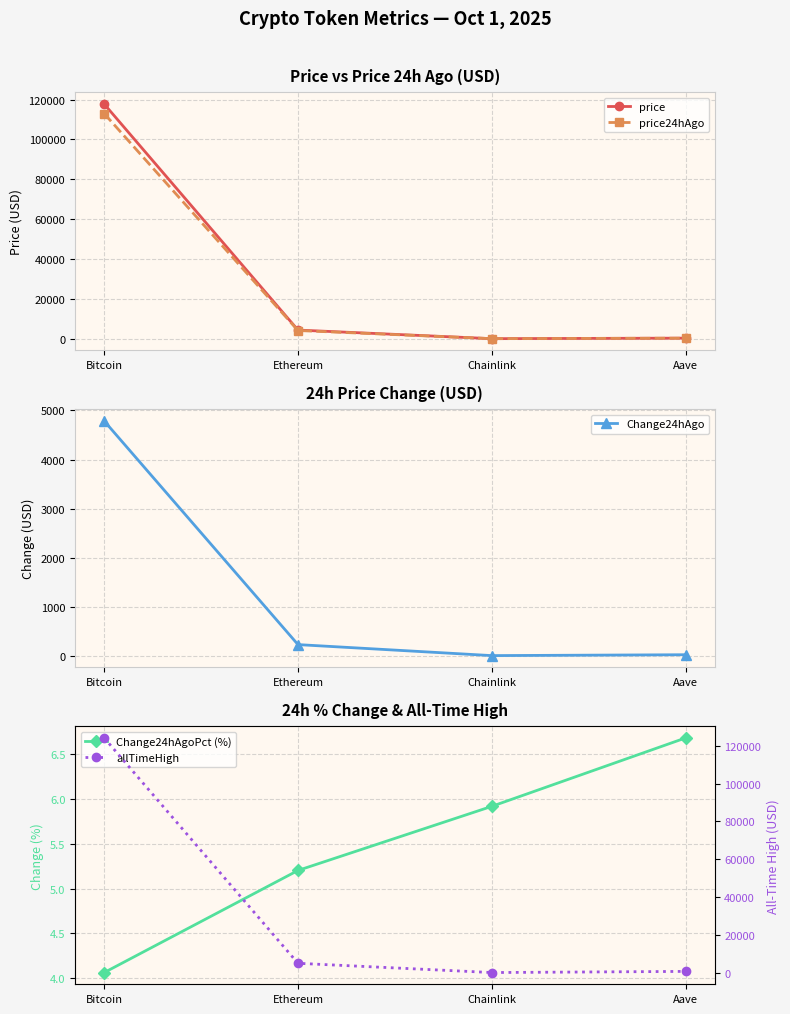

How many data points in allTimeHigh are above 4946?

2